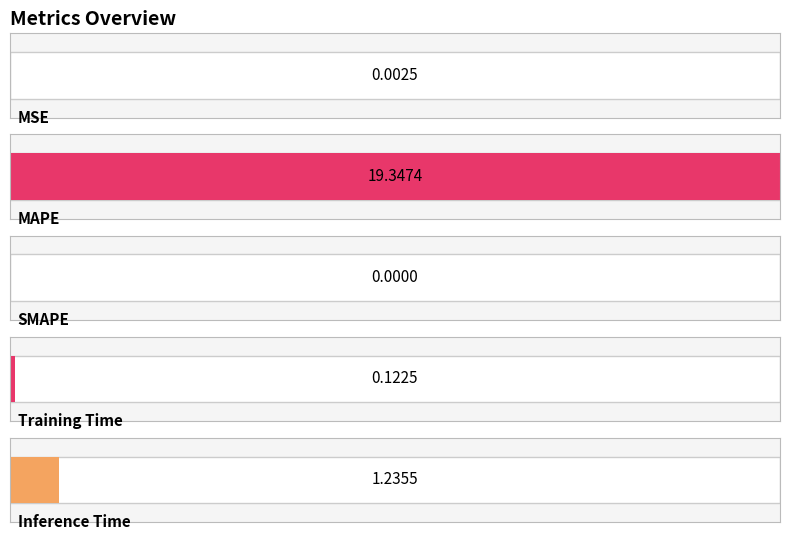

Count the number of data series in this chart.

1